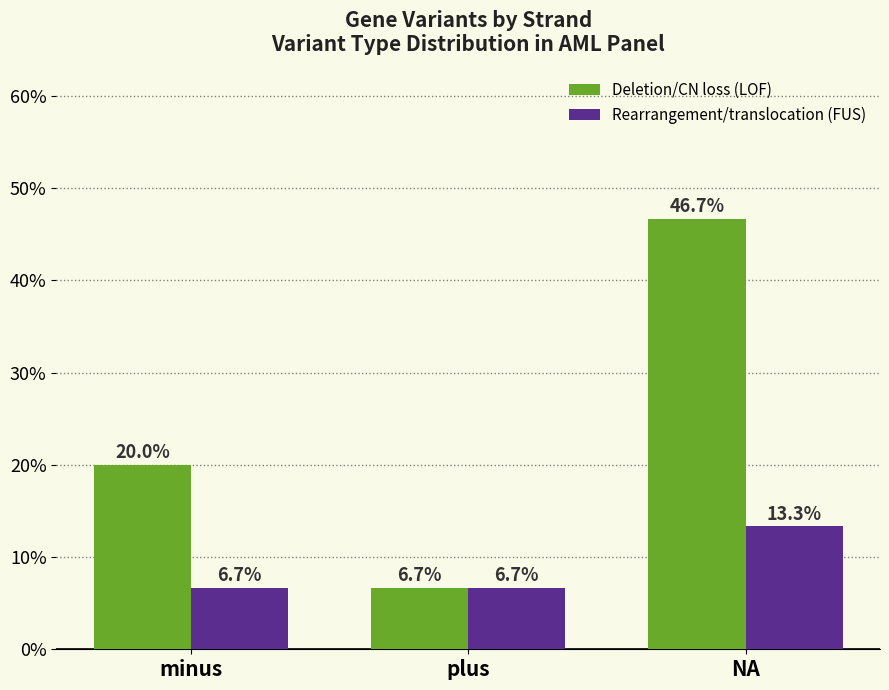

How many data points does each series have?

3